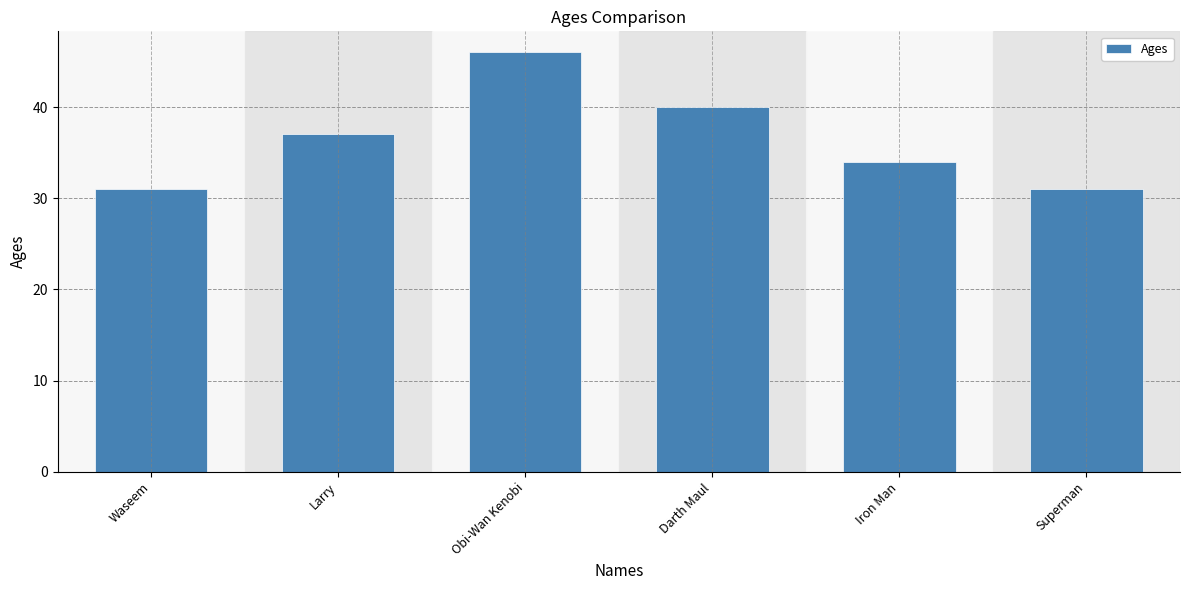

How many data points does each series have?

6